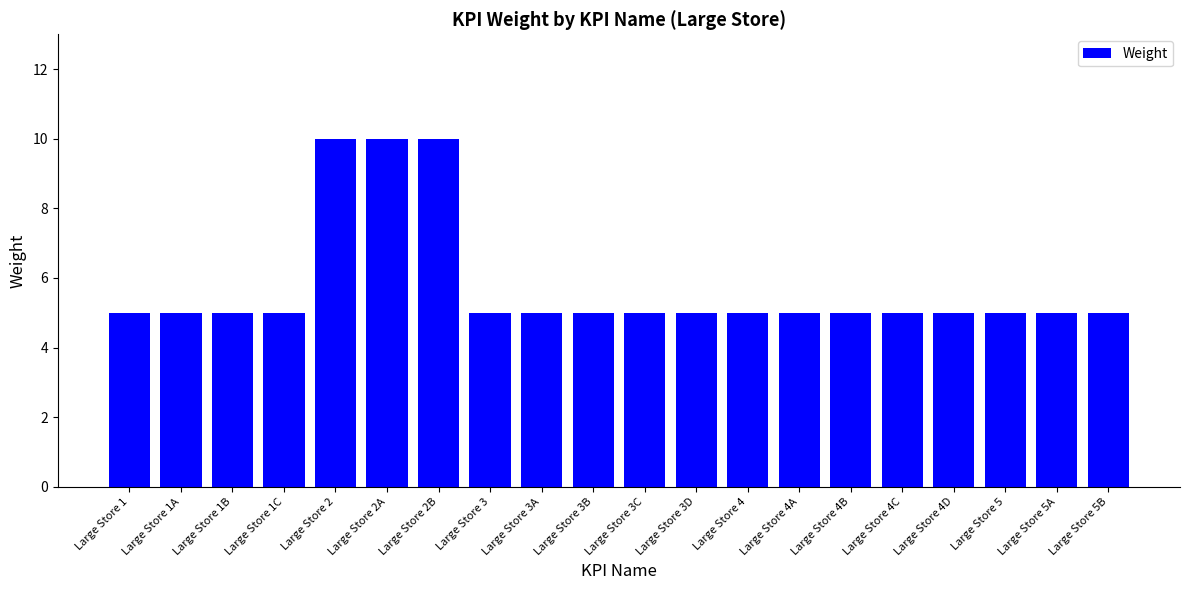

True or false: the data shows 5 at Large Store 3.

True